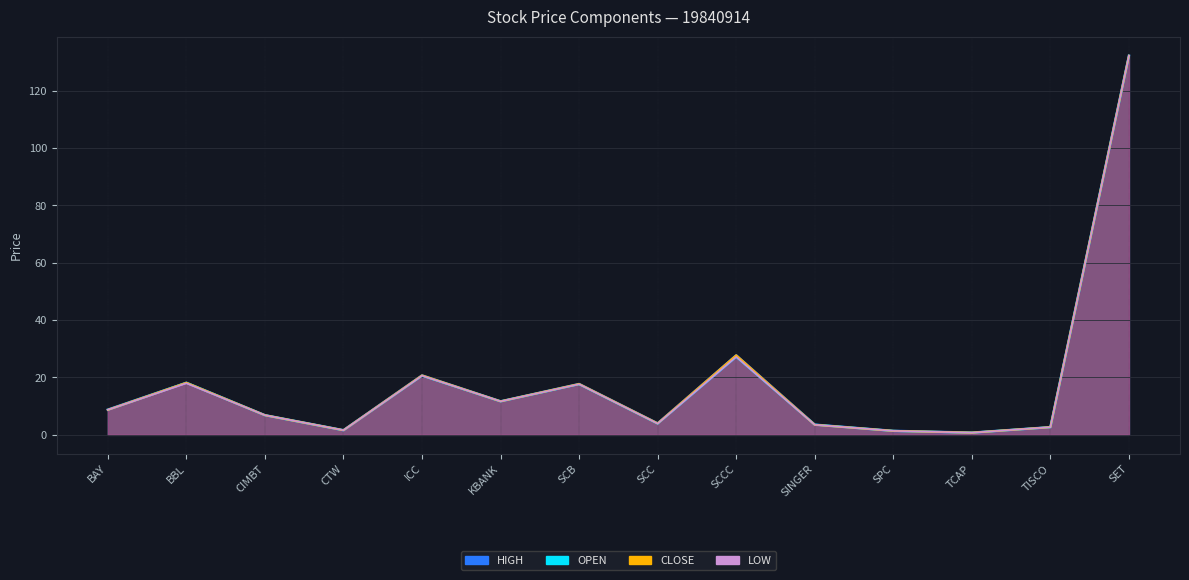

What is the minimum value shown in the chart?

0.8